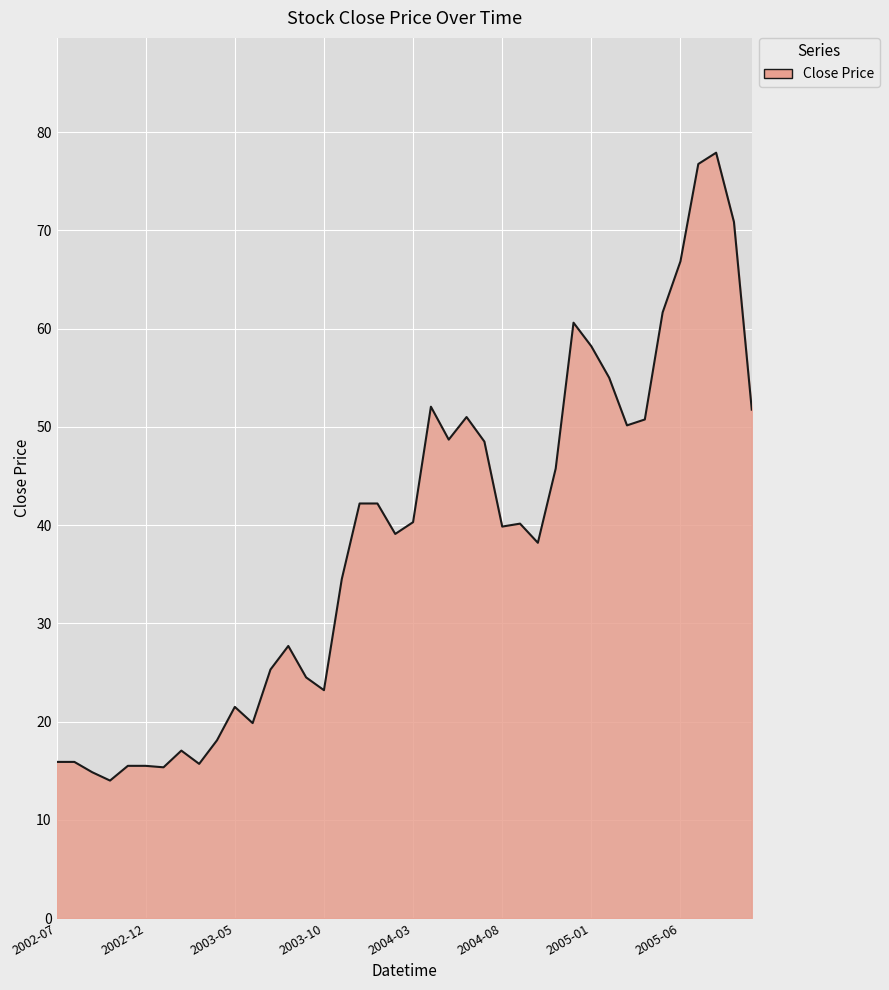

What is the difference between the maximum and minimum values?

63.9